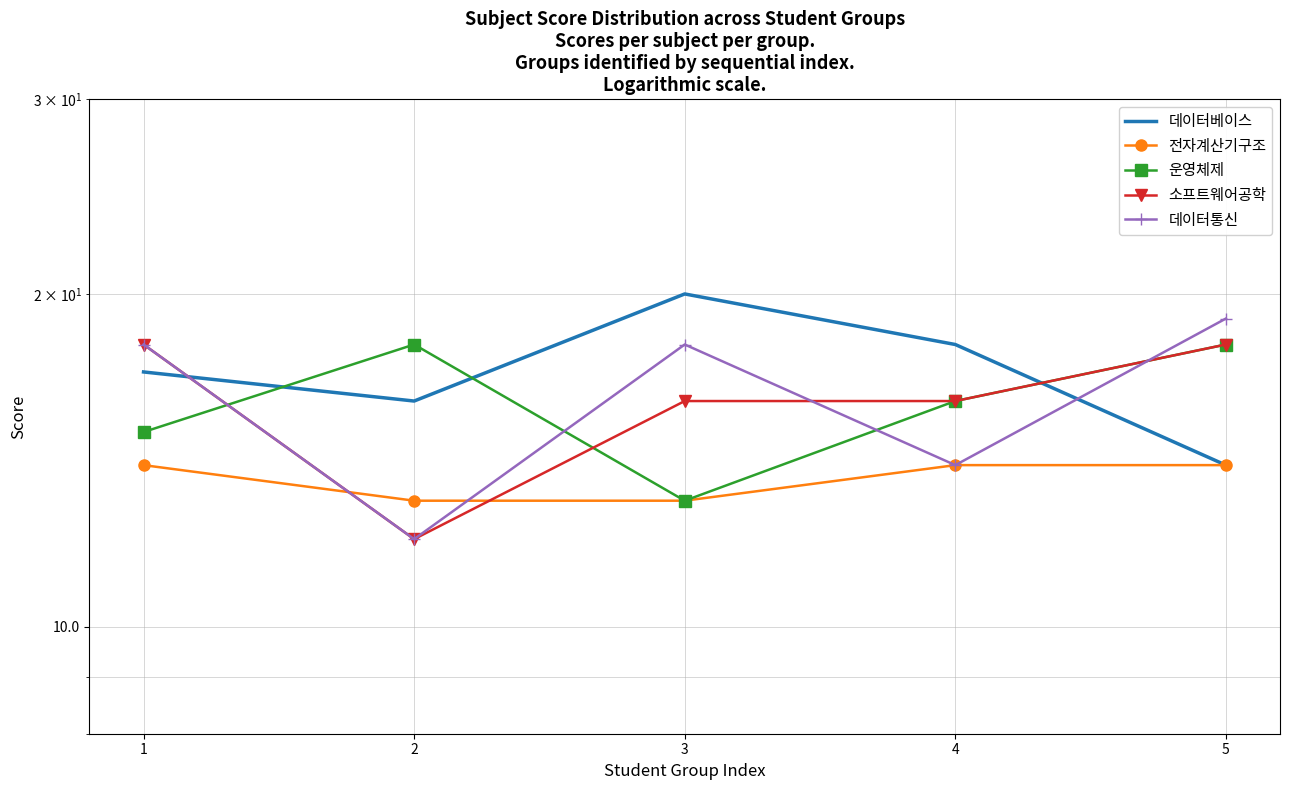

What are all the series names shown in the legend?

데이터베이스, 전자계산기구조, 운영체제, 소프트웨어공학, 데이터통신